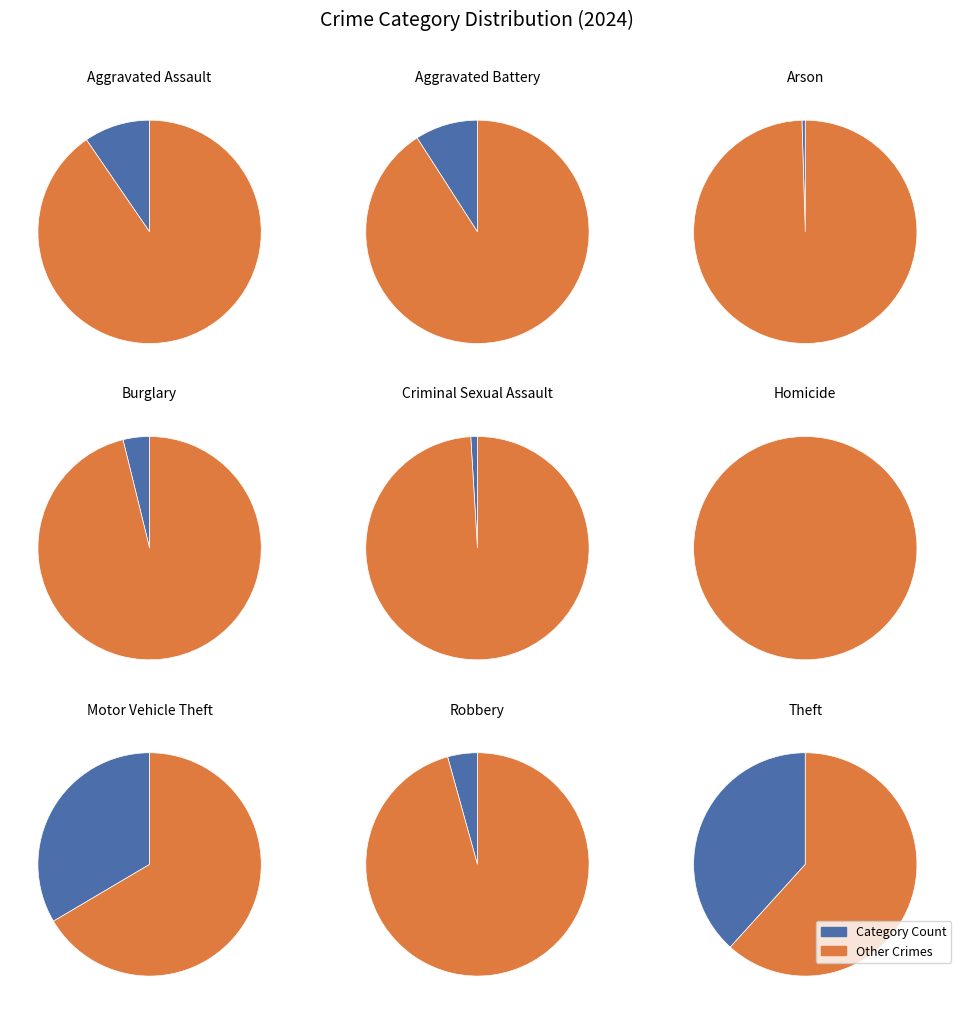

True or false: Motor Vehicle Theft accounts for 24% of the total.

False